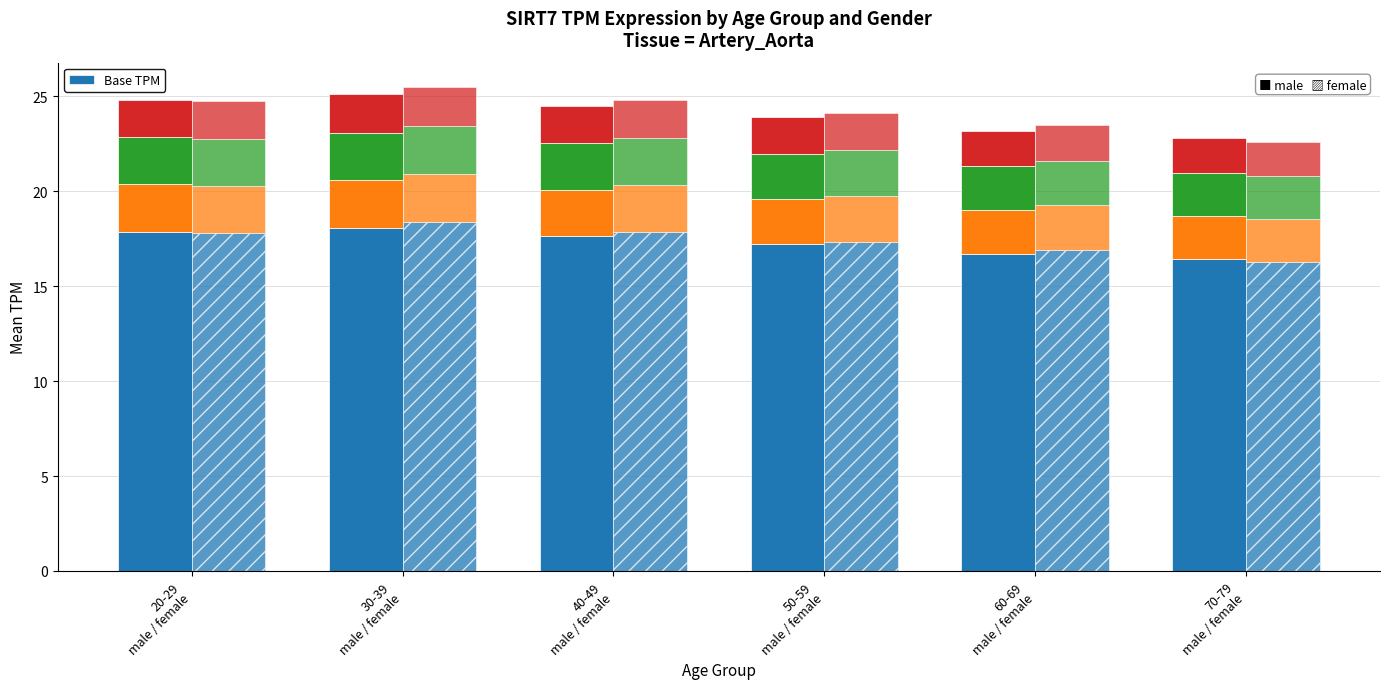

How many data points does each series have?

6